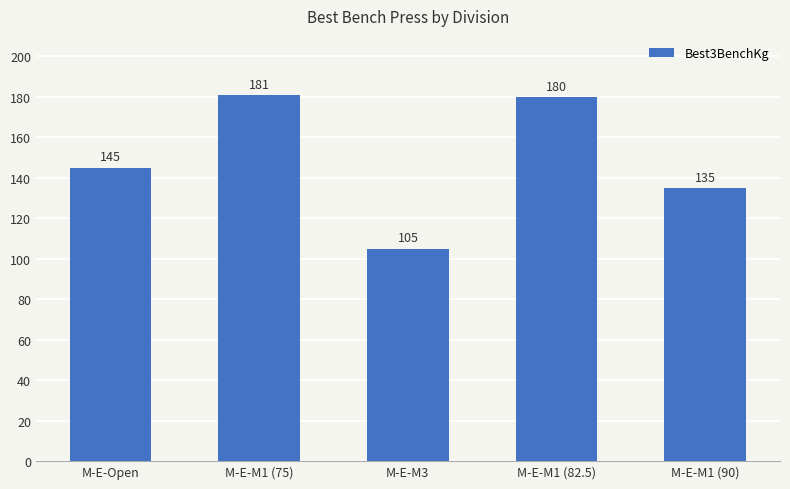

How many data points are less than 145?

2